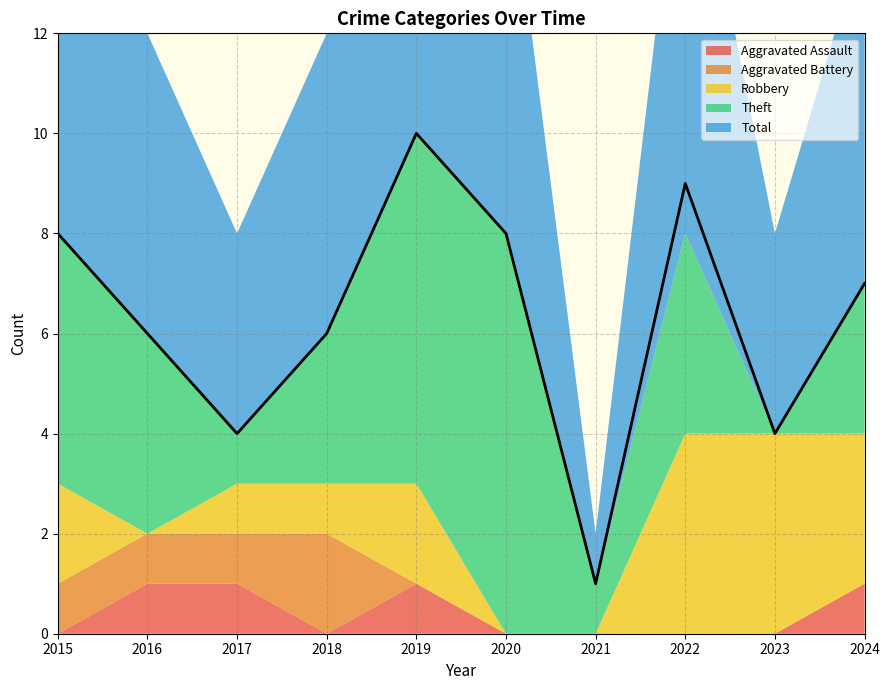

Where is the first local minimum?

2017